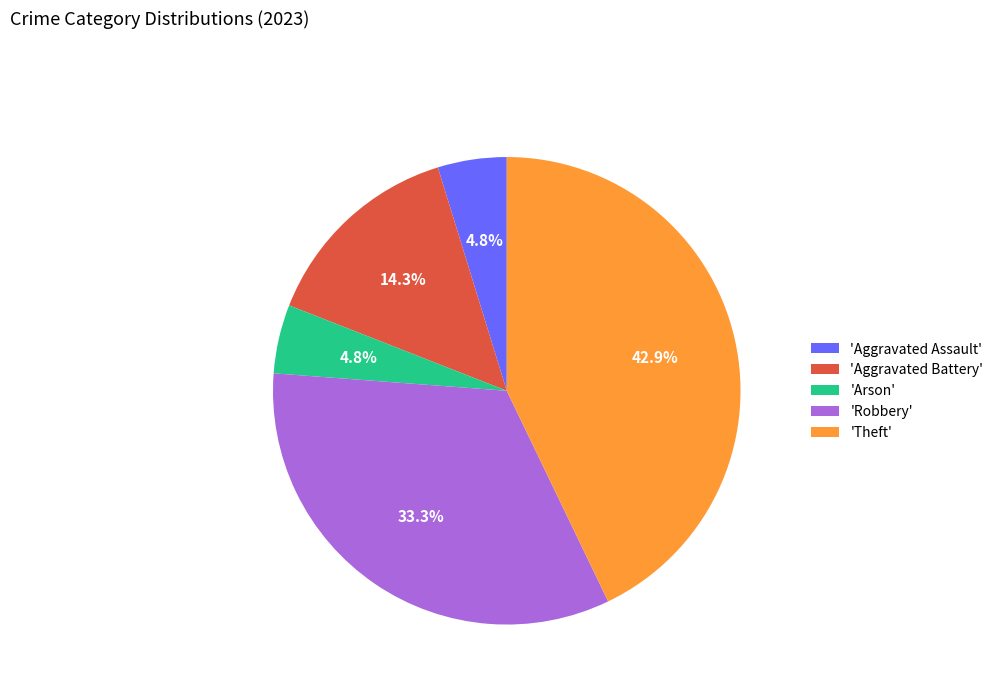

Which category has the biggest portion of the pie?

'Theft'